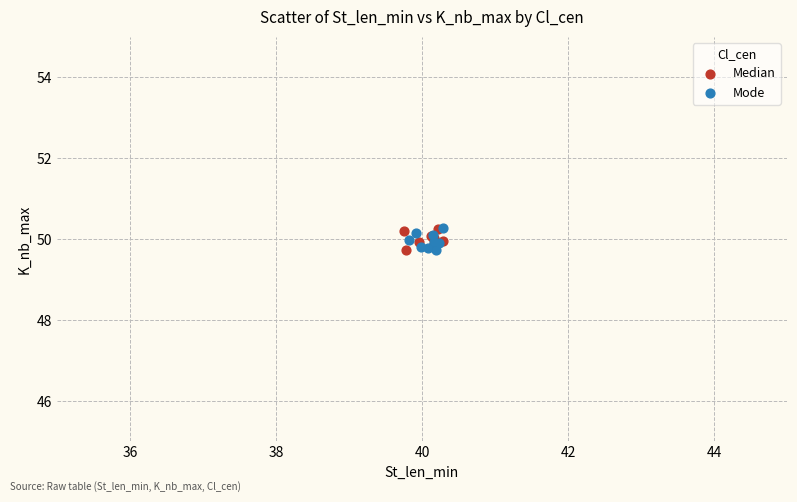

What are all the series names shown in the legend?

Median, Mode